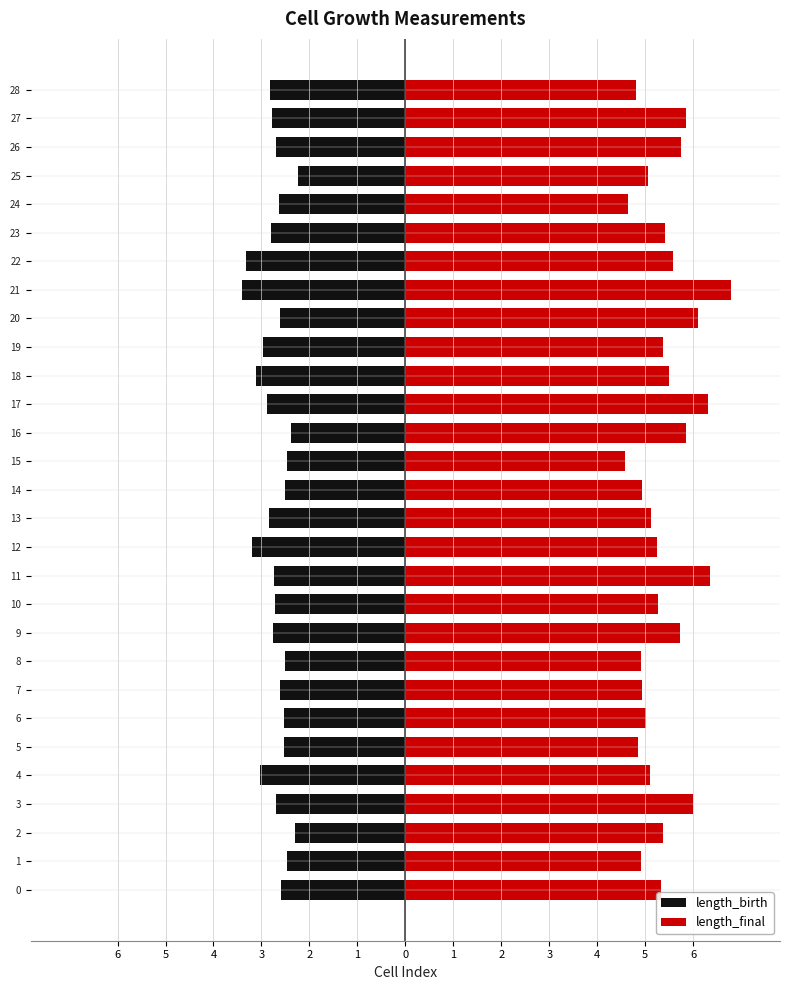

What is the sum of the length_final values at 15 and 18?

10.1